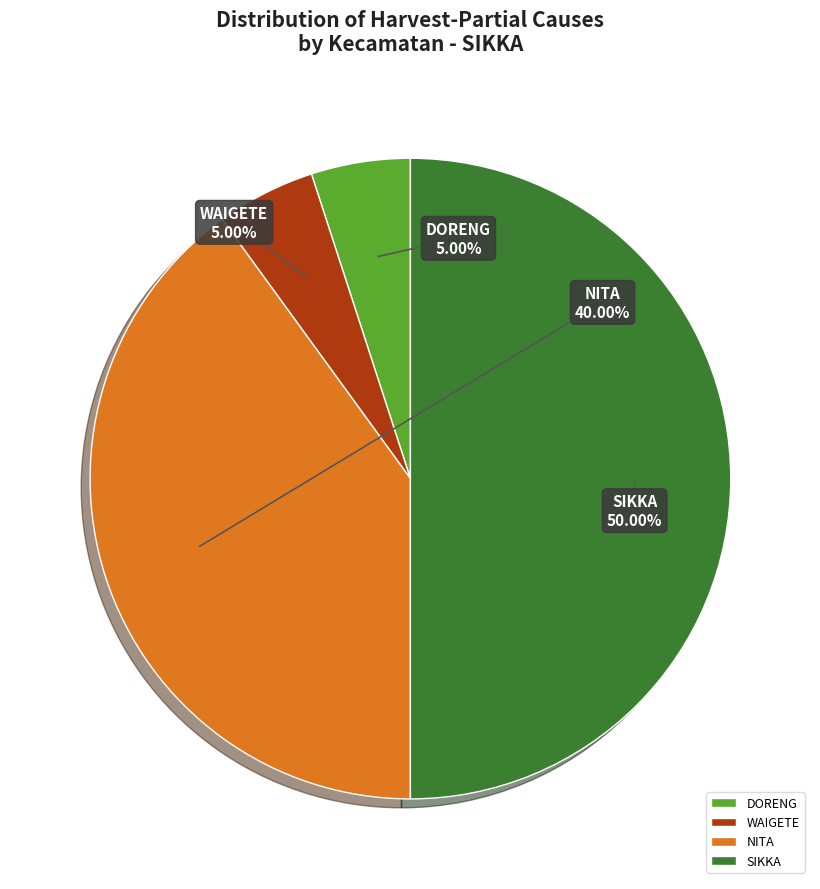

Do WAIGETE and NITA together represent more than half of the pie?

No